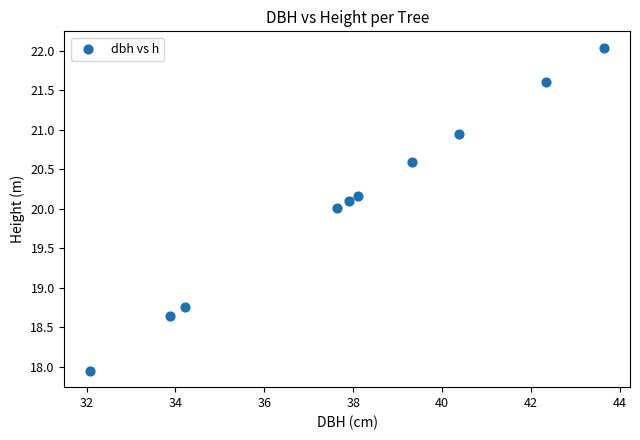

What is the range of X values (max minus min)?

11.6